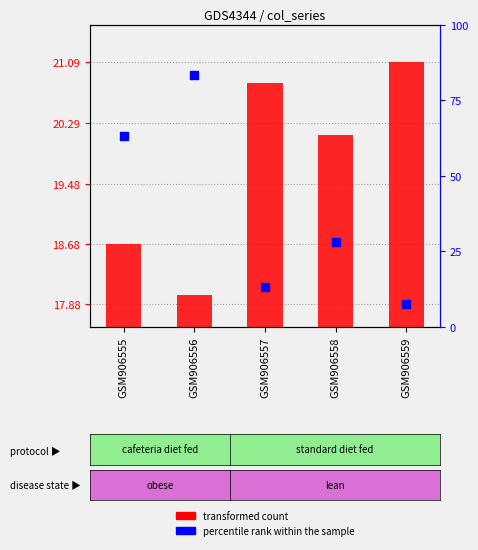

Is the value of percentile rank within the sample at GSM906556 greater than the value of transformed count at GSM906557?

Yes